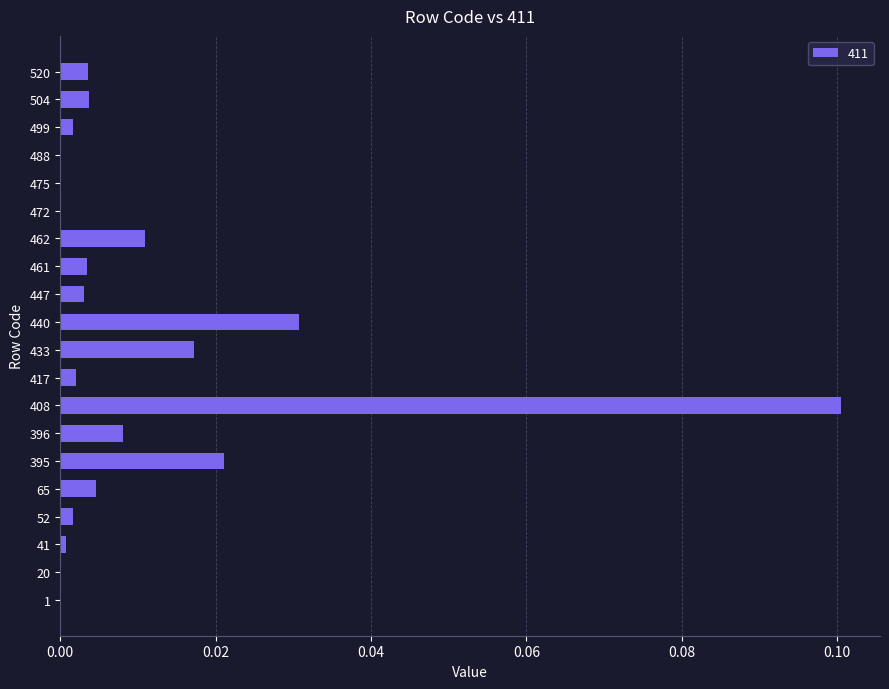

Between 504 and 475, which is larger?

504